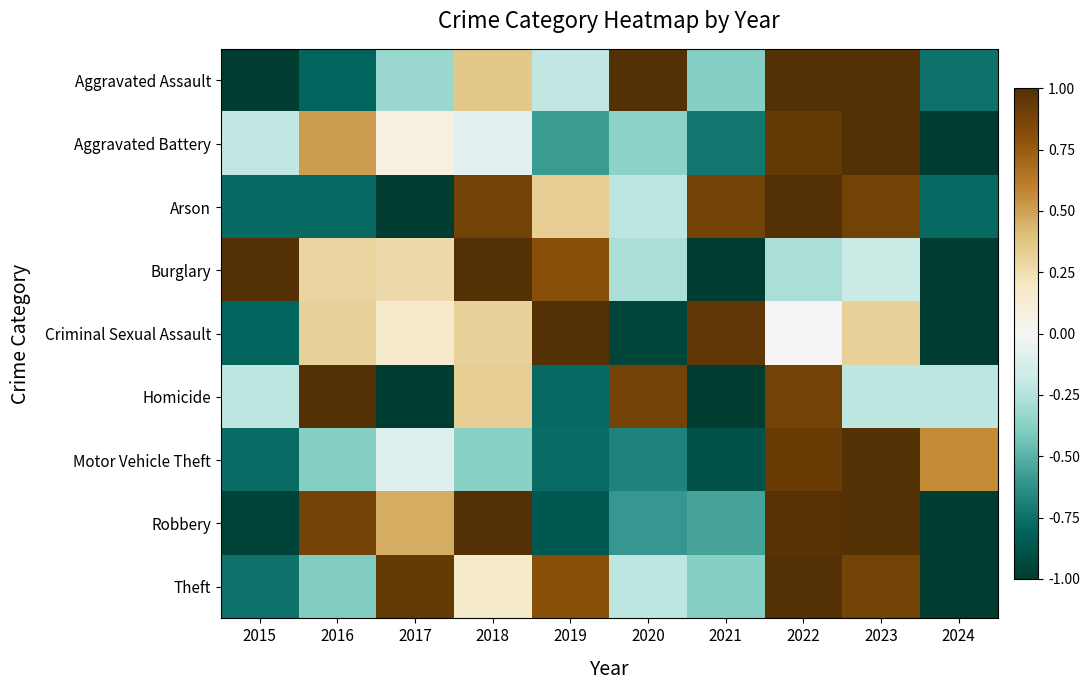

Between 2019 and 2024, which is larger?

2019